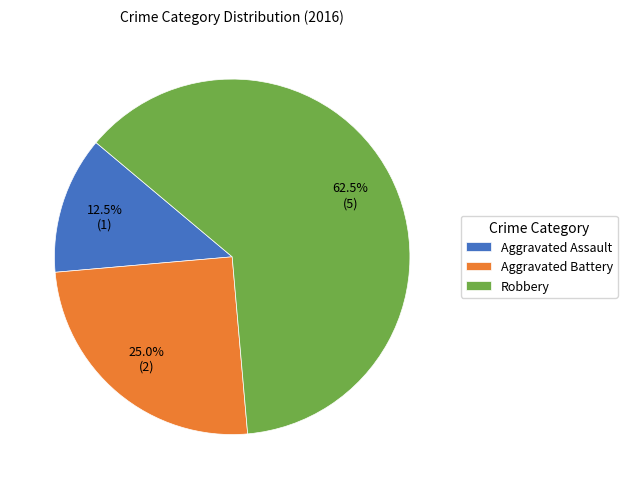

Do Aggravated Assault and Robbery together represent more than half of the pie?

Yes